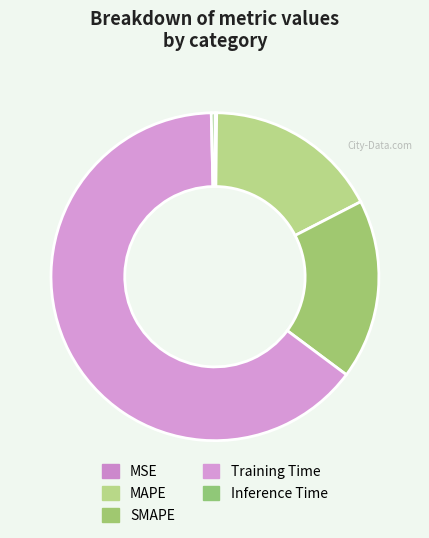

What is the largest slice in the pie chart?

Training Time